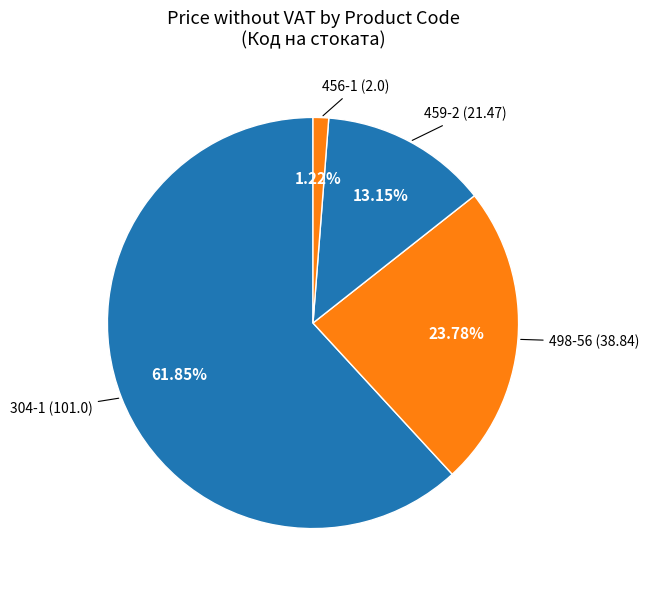

Count the number of slices in the pie.

4